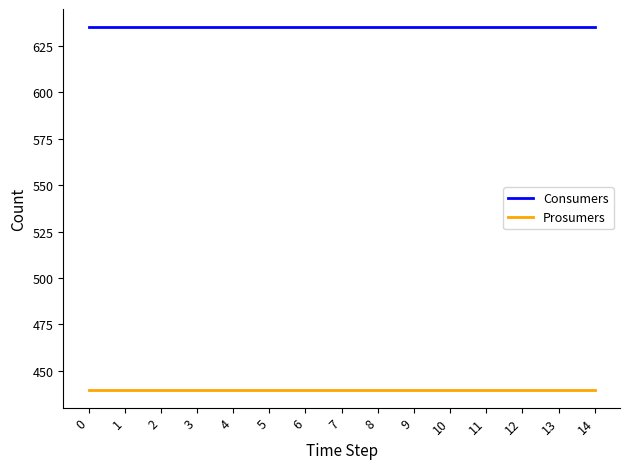

What is the highest value of the Prosumers series?

440